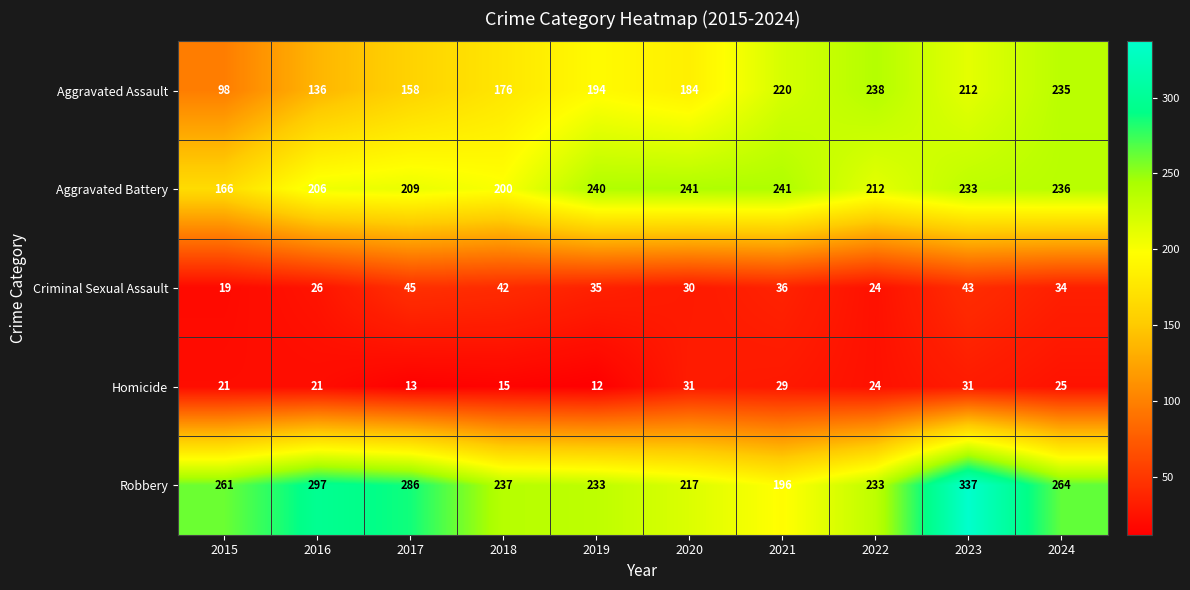

What is the approximate value of Aggravated Battery at 2022?

212